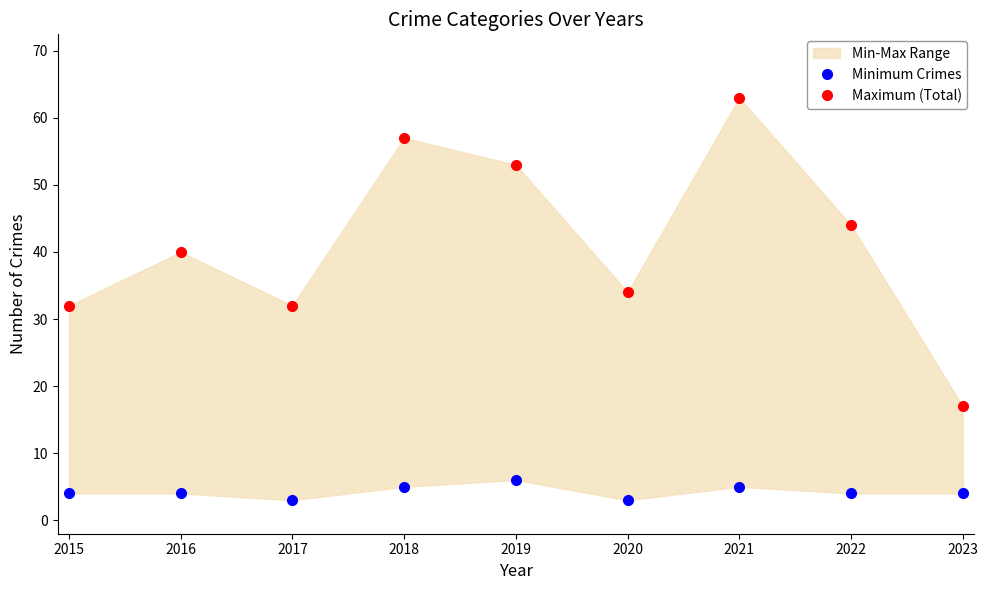

List the series in order of their overall mean, lowest first.

Minimum Crimes, Maximum (Total)